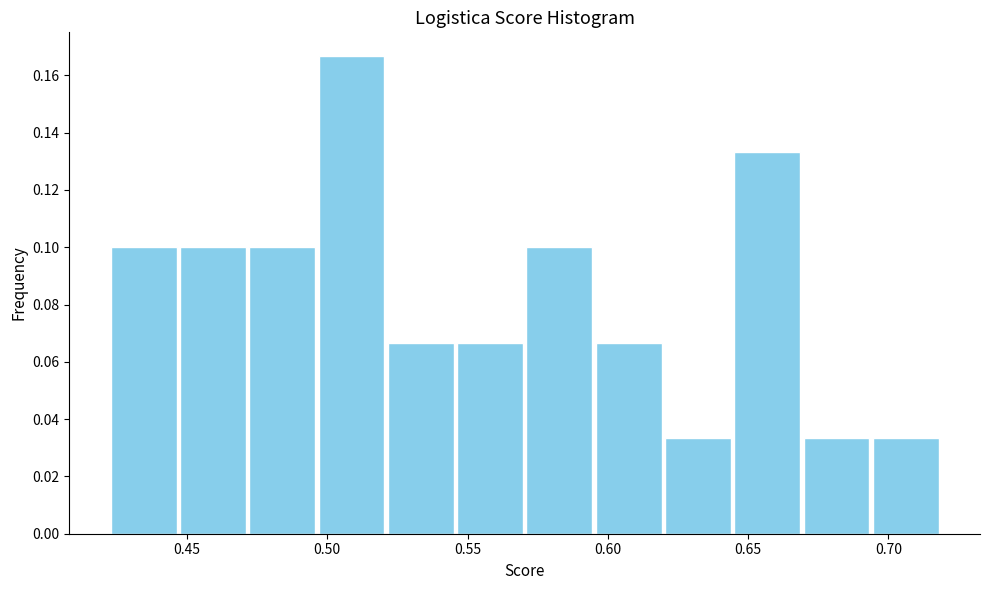

Reading left to right, transcribe this chart: for each bar, give the range it covers on the x-axis and its height. Neither the bar edges nor the heights are printed on the chart, so give them approximately, as read against the axes.

0.420 to 0.445: 0.100
0.445 to 0.470: 0.100
0.470 to 0.495: 0.100
0.495 to 0.520: 0.166
0.520 to 0.545: 0.066
0.545 to 0.570: 0.066
0.570 to 0.595: 0.100
0.595 to 0.620: 0.066
0.620 to 0.645: 0.034
0.645 to 0.670: 0.134
0.670 to 0.695: 0.034
0.695 to 0.720: 0.034